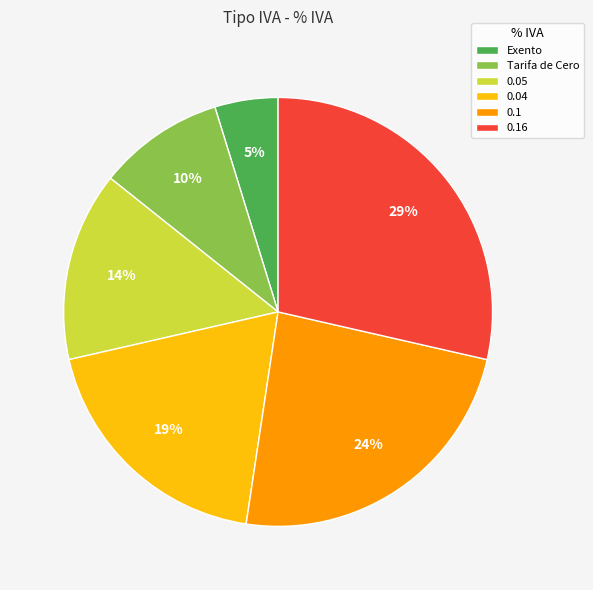

Rank the categories by value from highest to lowest.

0.16, 0.1, 0.04, 0.05, Tarifa de Cero, Exento